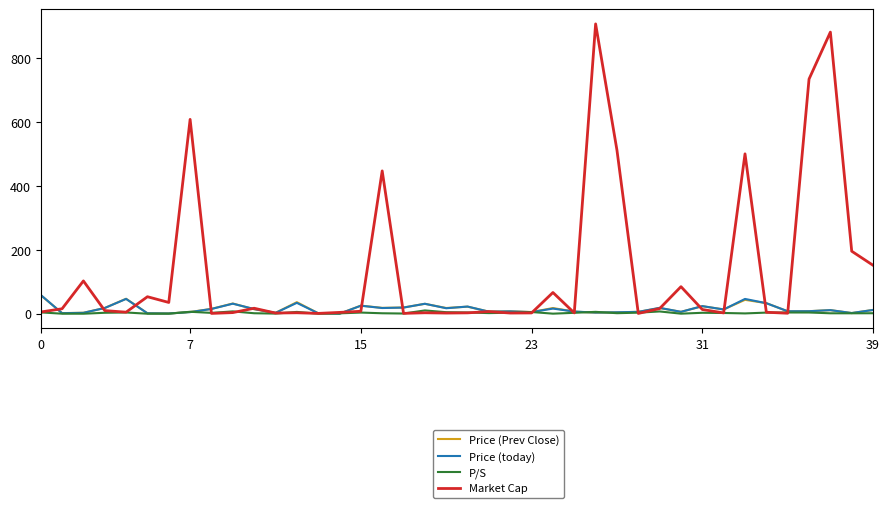

Which series has the widest spread of values?

Market Cap